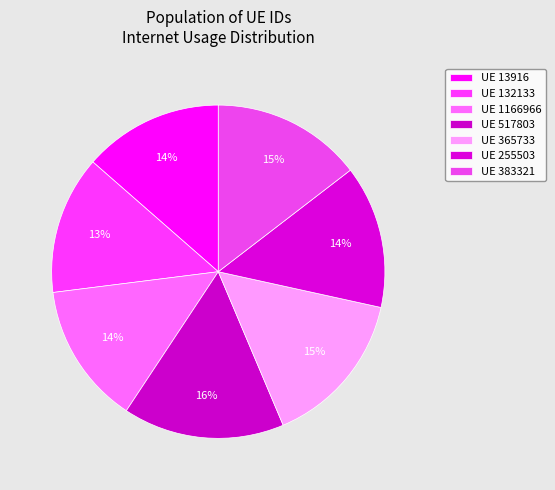

How many slices are in this pie chart?

7